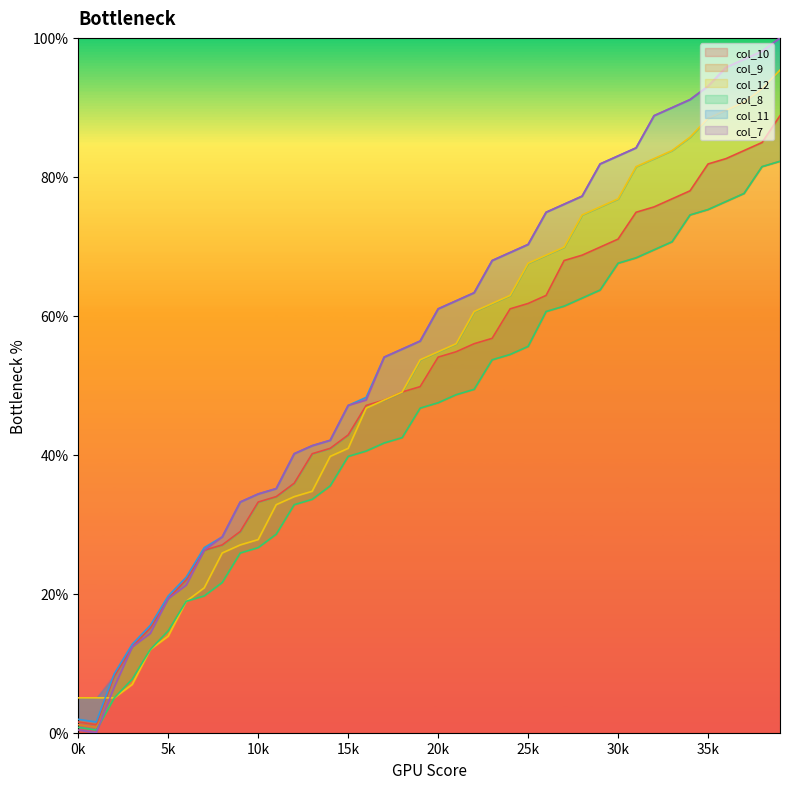

Reading right to left, transcribe all the data shown in this chart.

col_10: 39=88.8	38=84.9	37=83.8	36=82.6	35=81.9	34=78.0	33=76.8	32=75.7	31=74.9	30=71.0	29=69.9	28=68.7	27=68.0	26=62.9	25=61.8	24=61.0	23=56.8	22=56.0	21=54.8	20=54.1	19=49.8	18=49.0	17=47.9	16=47.1	15=42.9	14=40.9	13=40.2	12=35.9	11=34.0	10=33.2	9=29.0	8=27.0	7=26.3	6=22.0	5=19.3	4=15.1	3=12.4	2=8.1	1=1.2	0=1.5
col_9: 39=82.2	38=81.5	37=77.6	36=76.4	35=75.3	34=74.5	33=70.7	32=69.5	31=68.3	30=67.6	29=63.7	28=62.5	27=61.4	26=60.6	25=55.6	24=54.4	23=53.7	22=49.4	21=48.6	20=47.5	19=46.7	18=42.5	17=41.7	16=40.5	15=39.8	14=35.5	13=33.6	12=32.8	11=28.6	10=26.6	9=25.9	8=21.6	7=19.7	6=18.9	5=14.7	4=12.0	3=7.7	2=5.0	1=0.8	0=1.2
col_12: 39=95.4	38=92.7	37=90.7	36=89.6	35=88.4	34=85.7	33=83.8	32=82.6	31=81.5	30=76.8	29=75.7	28=74.5	27=69.9	26=68.7	25=67.6	24=62.9	23=61.8	22=60.6	21=56.0	20=54.8	19=53.7	18=49.0	17=47.9	16=46.7	15=40.9	14=39.8	13=34.7	12=34.0	11=32.8	10=27.8	9=27.0	8=25.9	7=20.8	6=18.9	5=13.9	4=12.0	3=6.9	2=5.0	1=5.0	0=5.0
col_8: 39=82.2	38=81.5	37=77.6	36=76.4	35=75.3	34=74.5	33=70.7	32=69.5	31=68.3	30=67.6	29=63.7	28=62.5	27=61.4	26=60.6	25=55.6	24=54.4	23=53.7	22=49.4	21=48.6	20=47.5	19=46.7	18=42.5	17=41.7	16=40.5	15=39.8	14=35.5	13=33.6	12=32.8	11=28.6	10=26.6	9=25.9	8=21.6	7=19.7	6=18.9	5=14.7	4=12.0	3=7.7	2=5.0	1=0.4	0=0.8
col_11: 39=100.0	38=98.1	37=96.9	36=95.8	35=93.1	34=91.1	33=90.0	32=88.8	31=84.2	30=83.0	29=81.9	28=77.2	27=76.1	26=74.9	25=70.3	24=69.1	23=68.0	22=63.3	21=62.2	20=61.0	19=56.4	18=55.2	17=54.1	16=48.3	15=47.1	14=42.1	13=41.3	12=40.2	11=35.1	10=34.4	9=33.2	8=28.2	7=26.6	6=22.4	5=19.7	4=15.4	3=12.7	2=8.5	1=1.5	0=1.9
col_7: 39=100.0	38=98.1	37=96.9	36=95.8	35=93.1	34=91.1	33=90.0	32=88.8	31=84.2	30=83.0	29=81.9	28=77.2	27=76.1	26=74.9	25=70.3	24=69.1	23=68.0	22=63.3	21=62.2	20=61.0	19=56.4	18=55.2	17=54.1	16=47.9	15=47.1	14=42.1	13=41.3	12=40.2	11=35.1	10=34.4	9=33.2	8=28.2	7=26.3	6=21.2	5=19.3	4=14.3	3=12.4	2=6.6	1=0.0	0=0.4